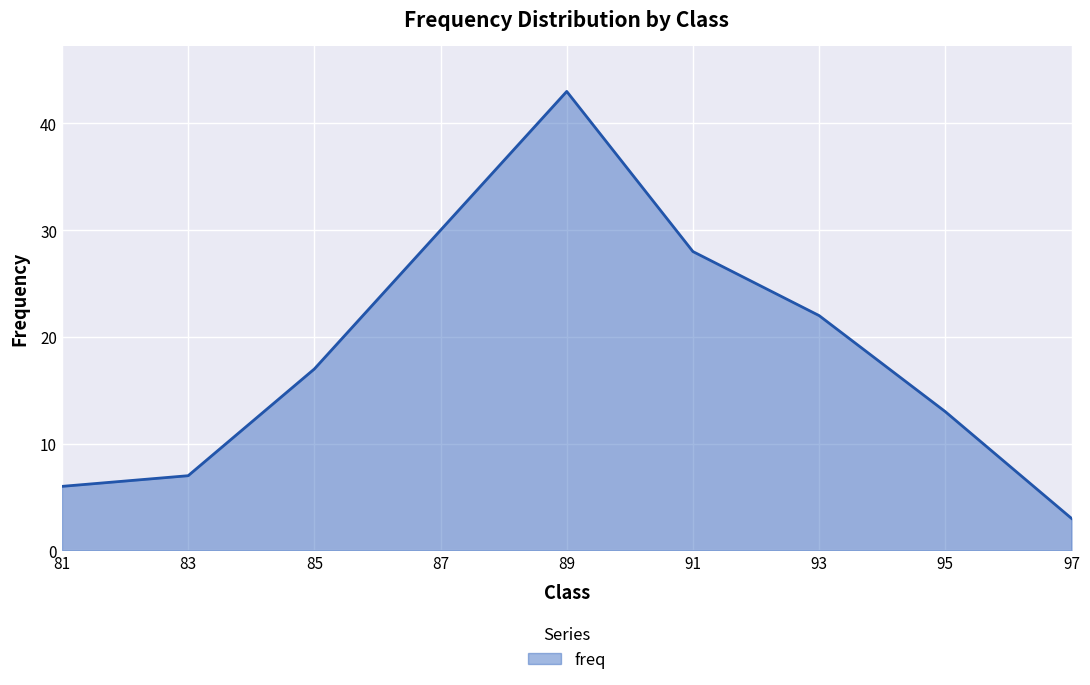

What value does the data have at 83?

7